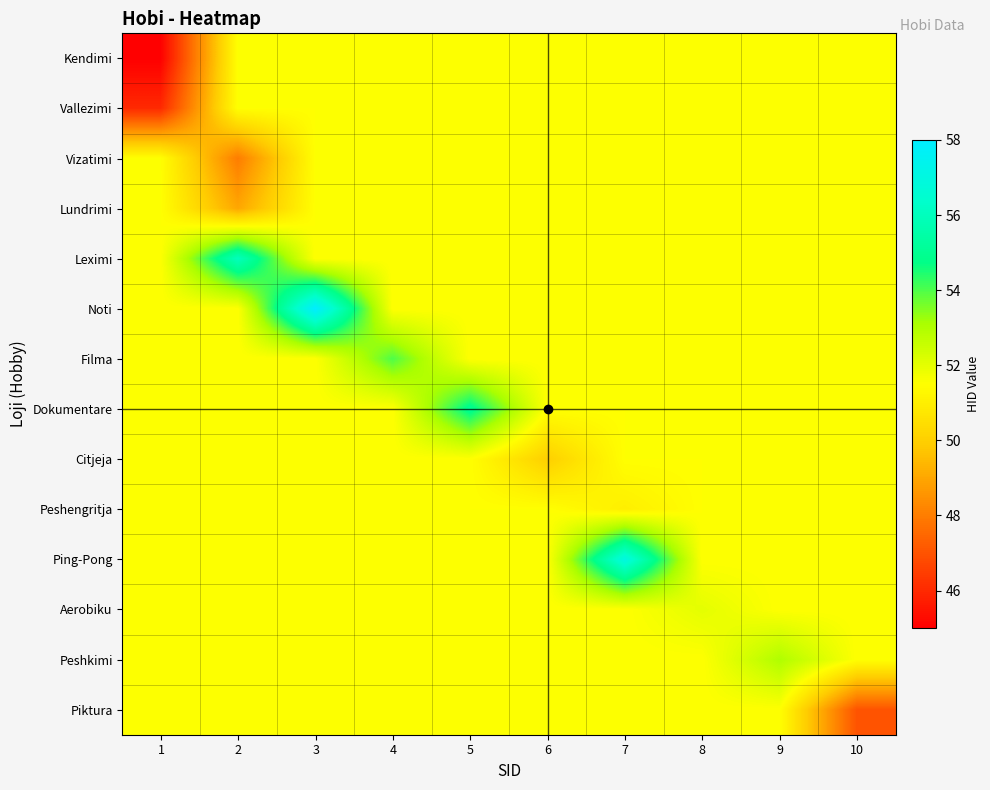

Reading right to left, what are all the values shown in this chart?

row_0: 10=51.5	9=51.5	8=51.5	7=51.5	6=51.5	5=51.5	4=51.5	3=51.5	2=51.5	1=45.0
row_1: 10=51.5	9=51.5	8=51.5	7=51.5	6=51.5	5=51.5	4=51.5	3=51.5	2=51.5	1=46.0
row_2: 10=51.5	9=51.5	8=51.5	7=51.5	6=51.5	5=51.5	4=51.5	3=51.5	2=48.0	1=51.5
row_3: 10=51.5	9=51.5	8=51.5	7=51.5	6=51.5	5=51.5	4=51.5	3=51.5	2=49.0	1=51.5
row_4: 10=51.5	9=51.5	8=51.5	7=51.5	6=51.5	5=51.5	4=51.5	3=51.5	2=56.0	1=51.5
row_5: 10=51.5	9=51.5	8=51.5	7=51.5	6=51.5	5=51.5	4=51.5	3=58.0	2=51.5	1=51.5
row_6: 10=51.5	9=51.5	8=51.5	7=51.5	6=51.5	5=51.5	4=54.0	3=51.5	2=51.5	1=51.5
row_7: 10=51.5	9=51.5	8=51.5	7=51.5	6=51.5	5=55.0	4=51.5	3=51.5	2=51.5	1=51.5
row_8: 10=51.5	9=51.5	8=51.5	7=51.5	6=50.0	5=51.5	4=51.5	3=51.5	2=51.5	1=51.5
row_9: 10=51.5	9=51.5	8=51.5	7=51.0	6=51.5	5=51.5	4=51.5	3=51.5	2=51.5	1=51.5
row_10: 10=51.5	9=51.5	8=51.5	7=57.0	6=51.5	5=51.5	4=51.5	3=51.5	2=51.5	1=51.5
row_11: 10=51.5	9=51.5	8=52.0	7=51.5	6=51.5	5=51.5	4=51.5	3=51.5	2=51.5	1=51.5
row_12: 10=51.5	9=53.0	8=51.5	7=51.5	6=51.5	5=51.5	4=51.5	3=51.5	2=51.5	1=51.5
row_13: 10=47.0	9=51.5	8=51.5	7=51.5	6=51.5	5=51.5	4=51.5	3=51.5	2=51.5	1=51.5